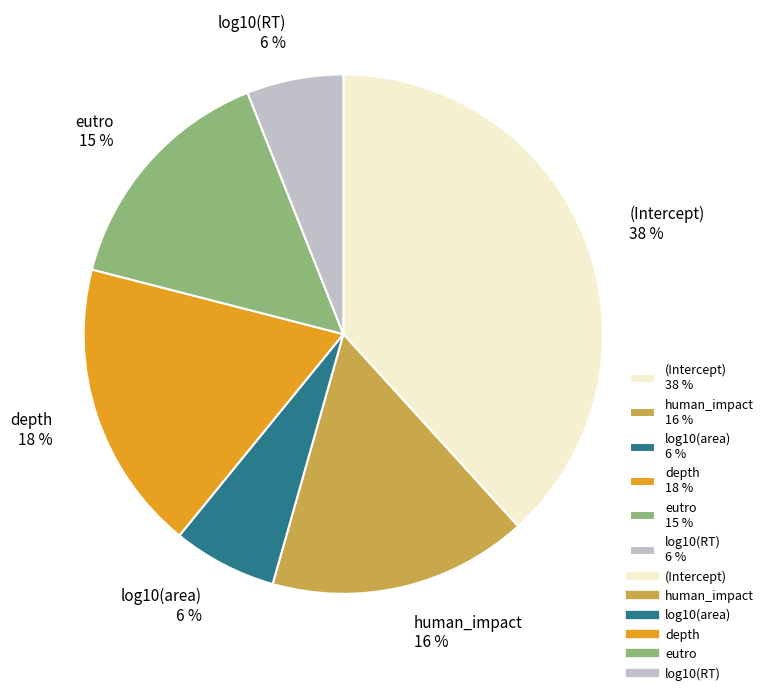

True or false: human_impact accounts for 16% of the total.

True